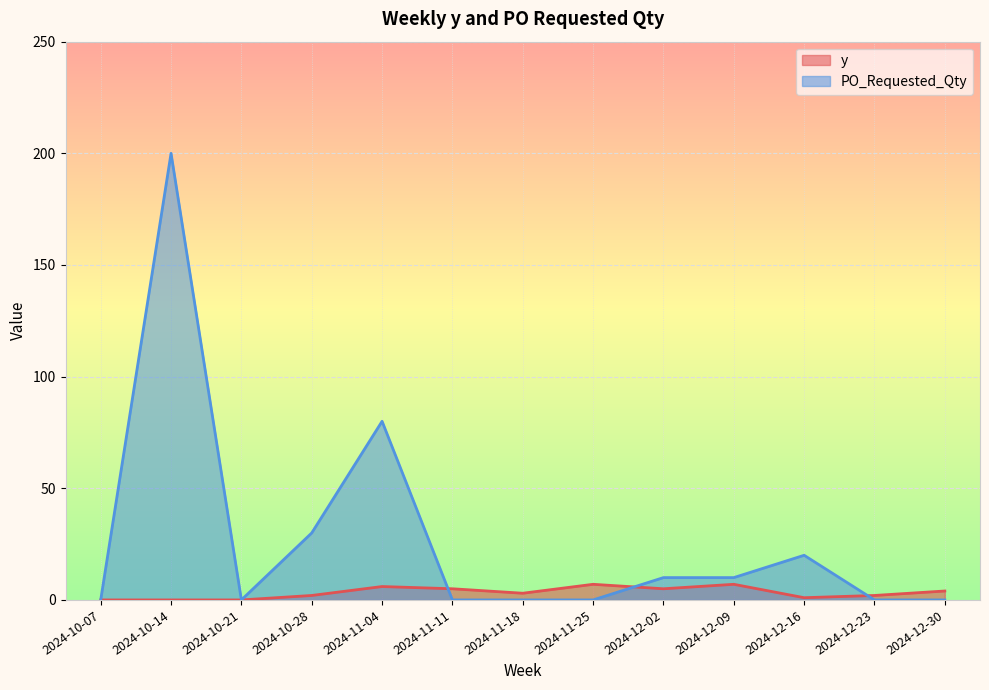

Which series changed the most between 2024-10-07 and 2024-11-04?

PO_Requested_Qty